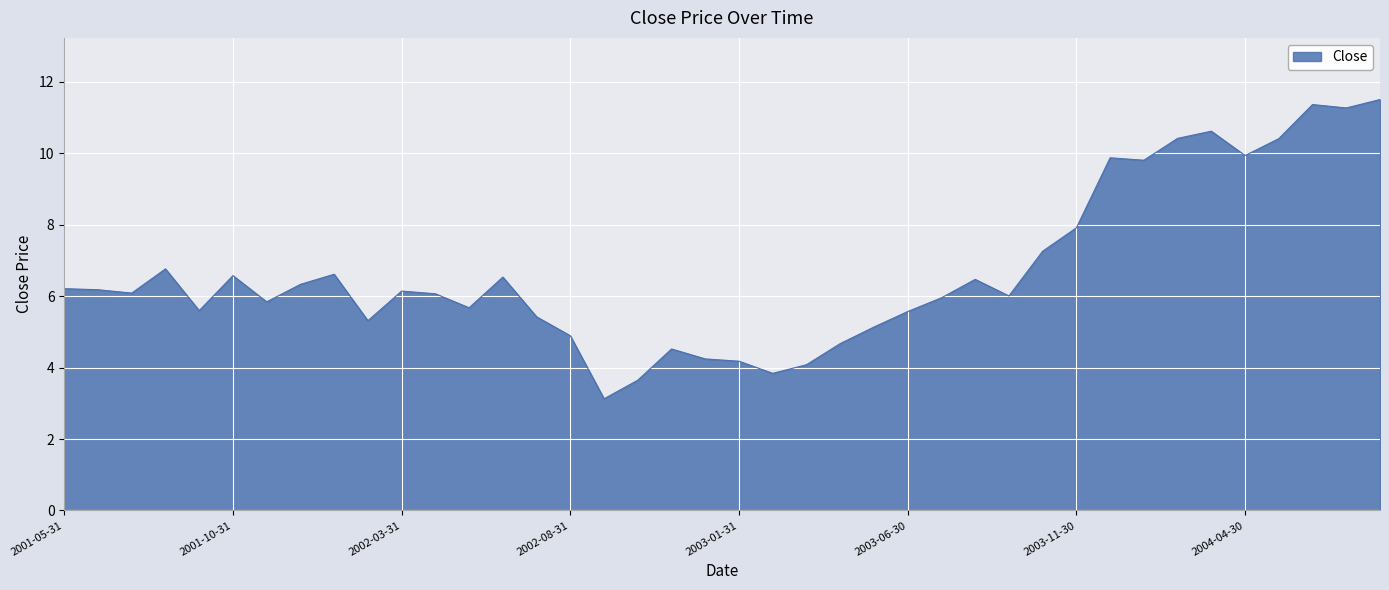

What is the maximum value shown in the chart?

11.5